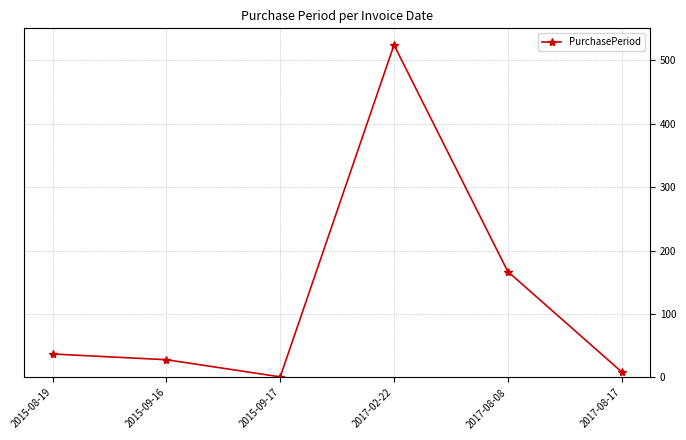

What is the difference between the maximum and second lowest values?

515